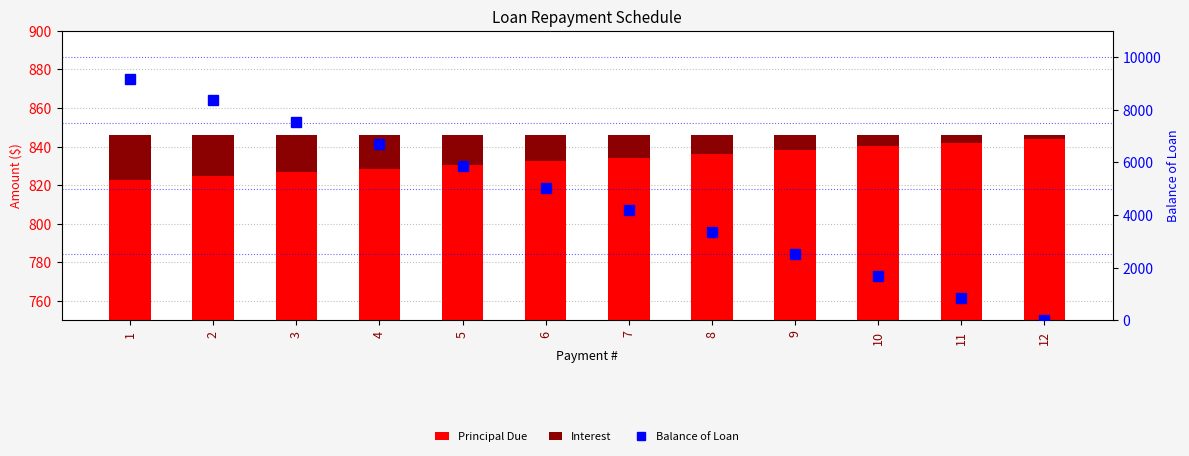

At which category does the chart reach its peak across all series?

1